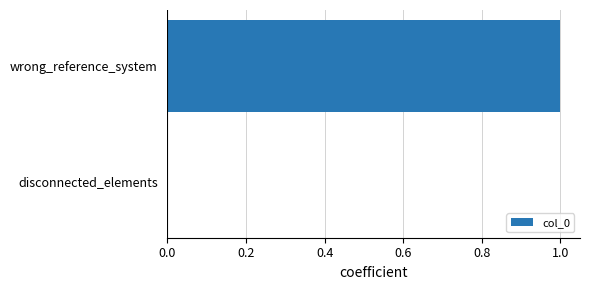

How many positive values are there?

1